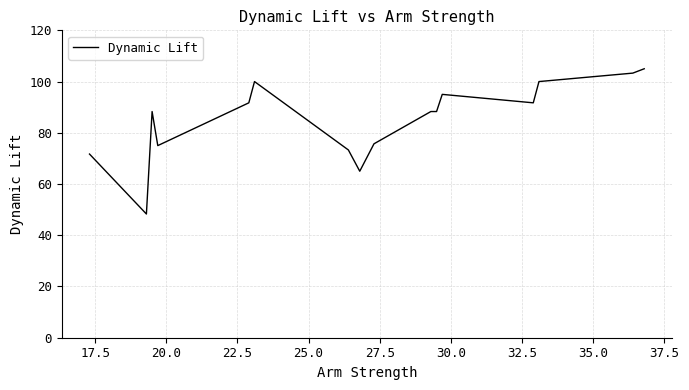

What is the maximum value shown in the chart?

105.0